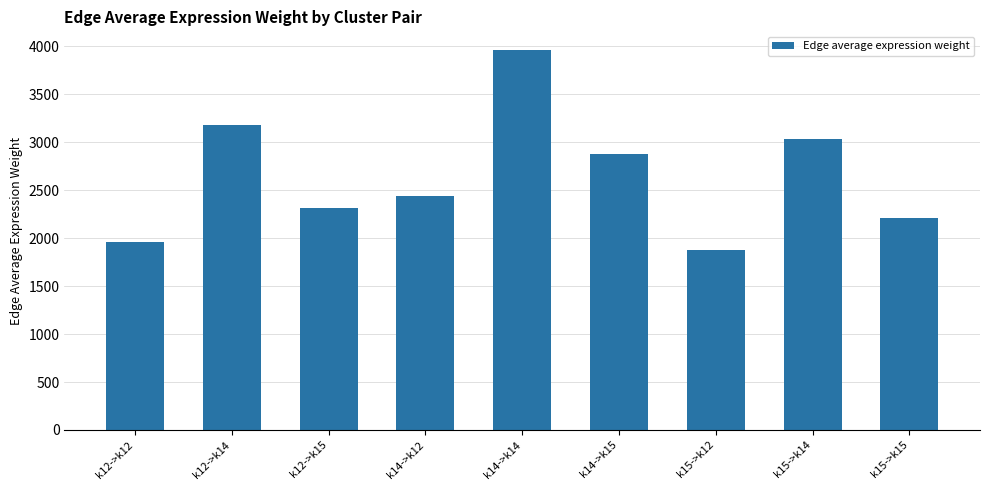

Are the bars horizontal?

No